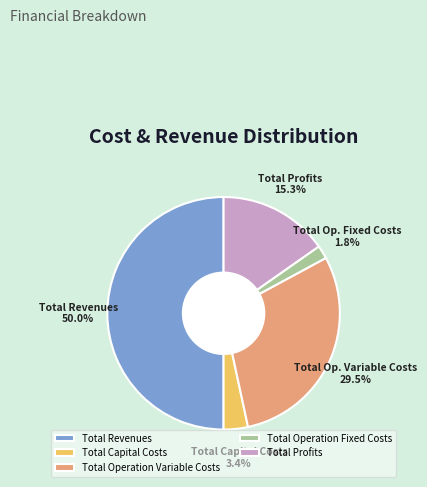

What percentage is the Total Revenues slice, to the nearest percent?

50%